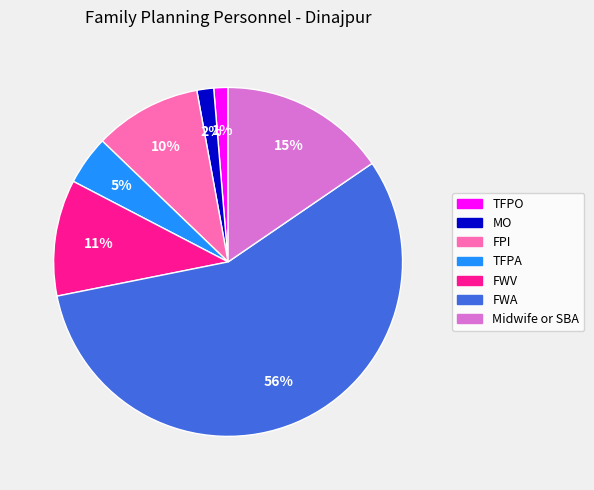

To the nearest percent, what portion does TFPO represent?

1%